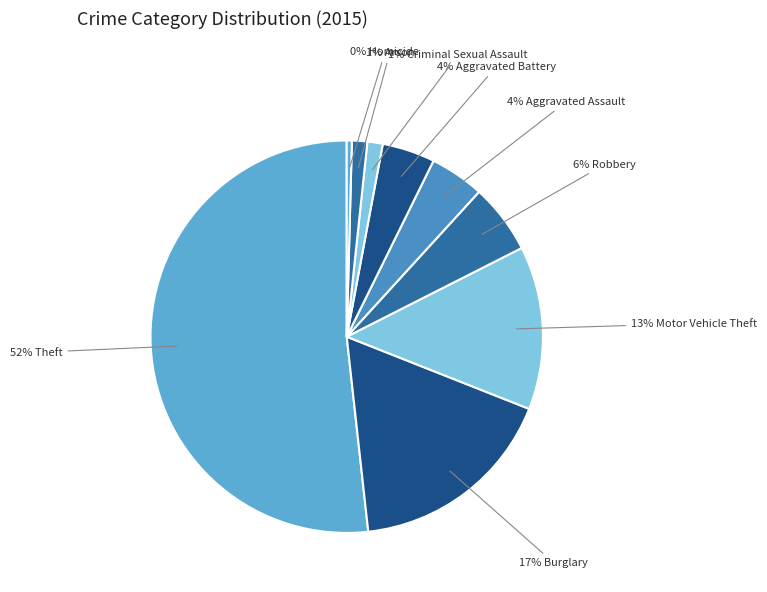

Which slice is the largest?

Theft